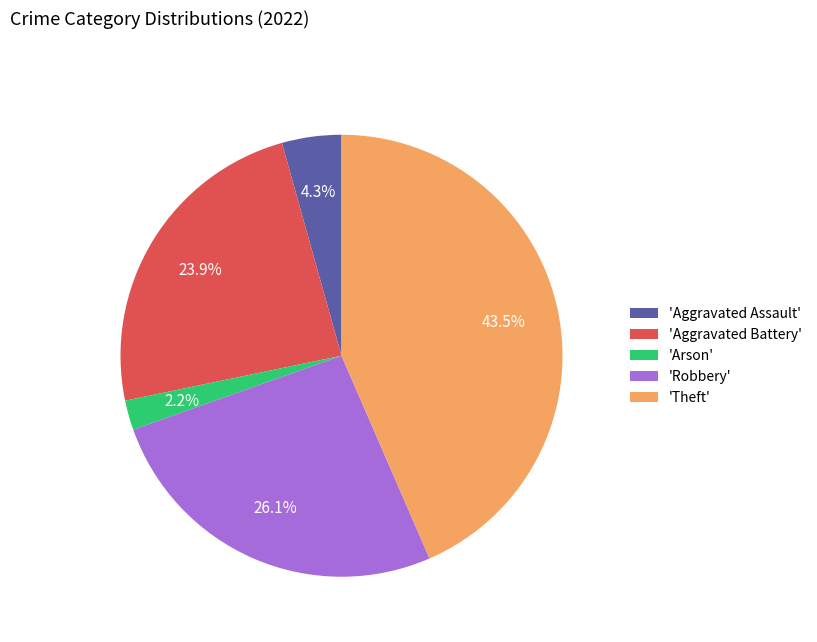

Is there a majority slice in this chart?

No